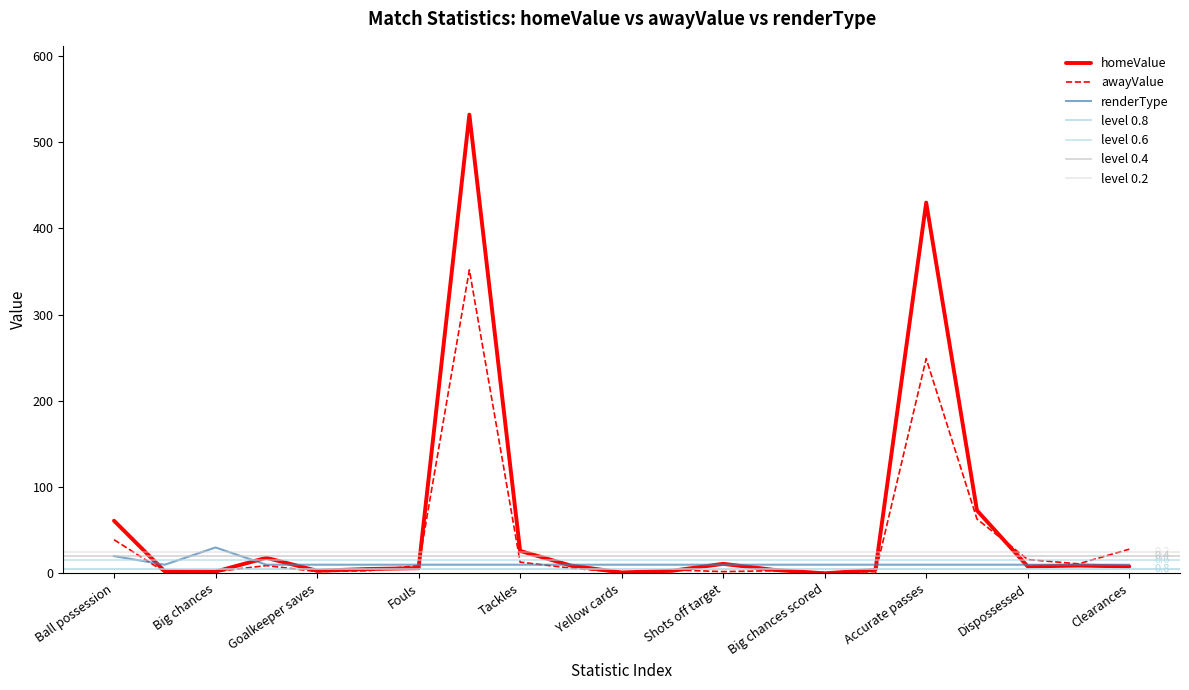

Where do renderType and homeValue first cross each other?

Ball possession and Expected goals